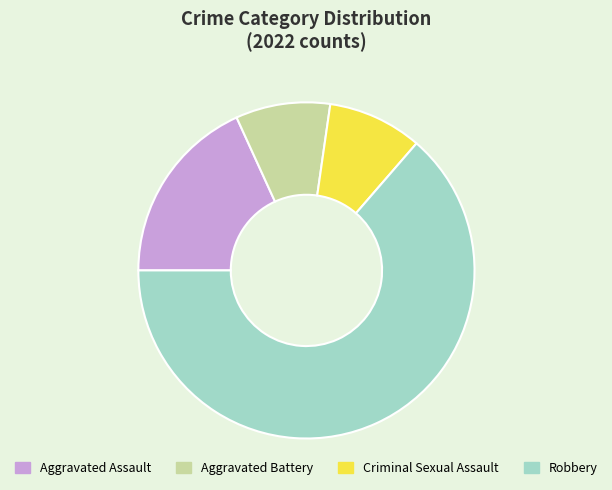

Between Robbery and Aggravated Battery, which is larger?

Robbery